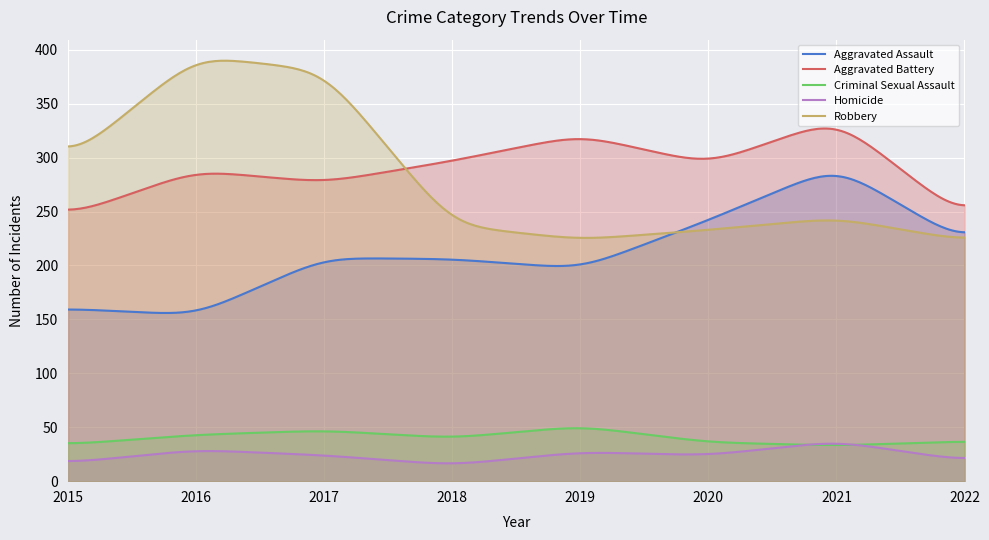

Does the chart display data point markers on the line(s)?

No